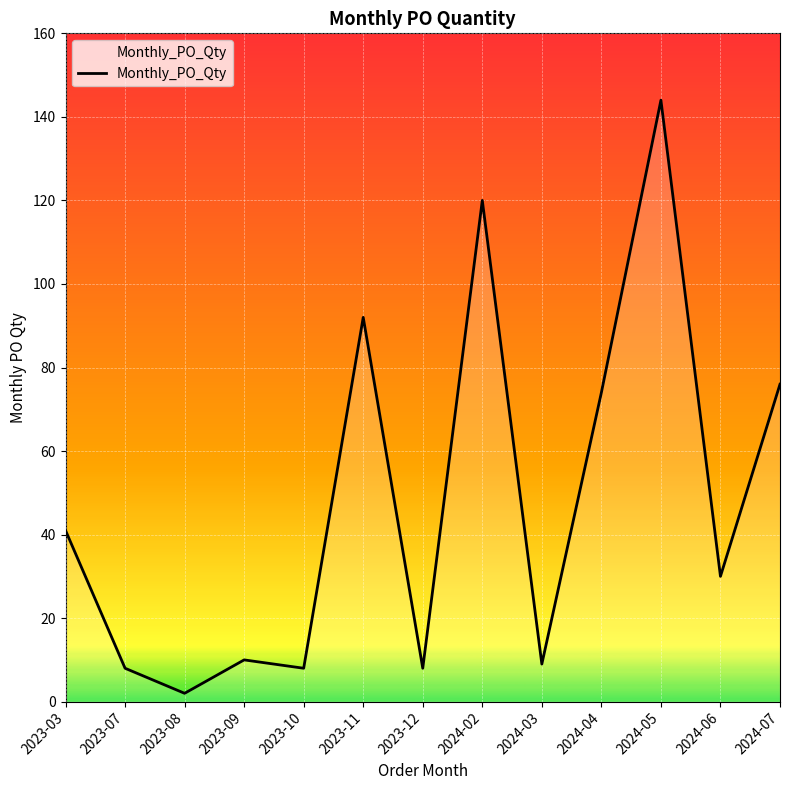

What is the greatest value displayed?

144